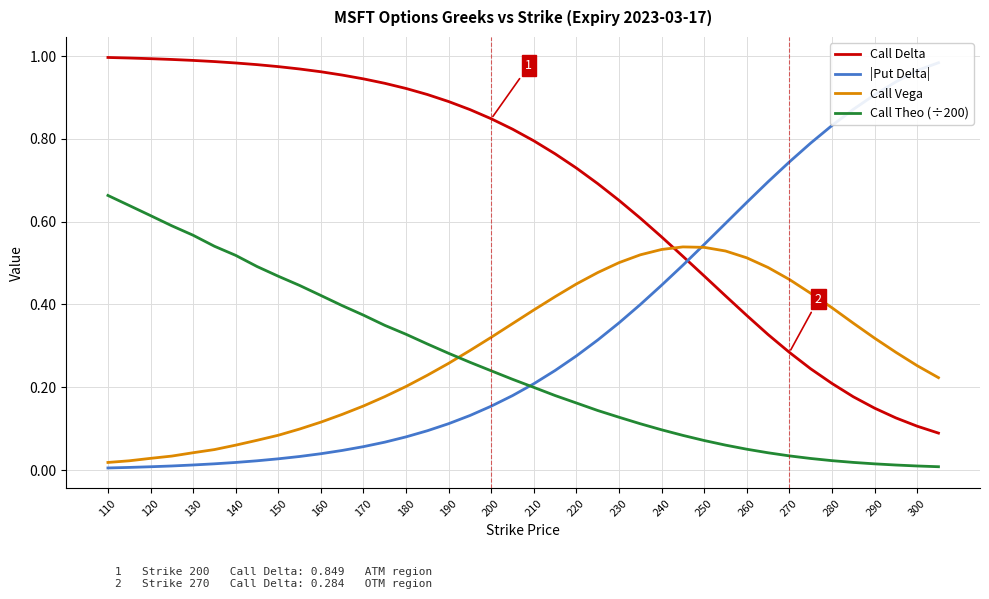

How many times do Call Vega and Call Theo (÷200) cross each other?

1